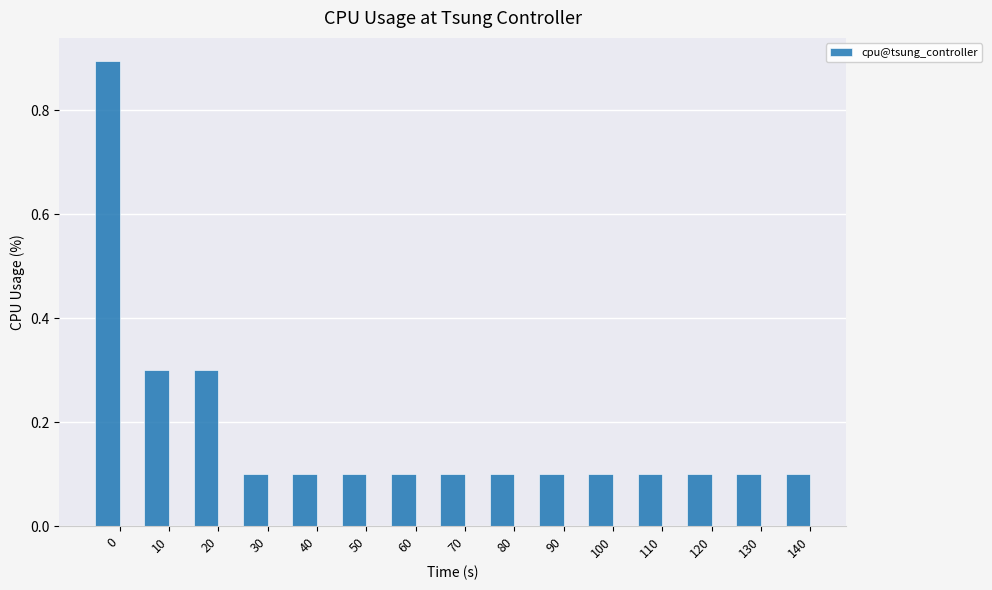

What is the value of the 11th bar from the left?

0.1